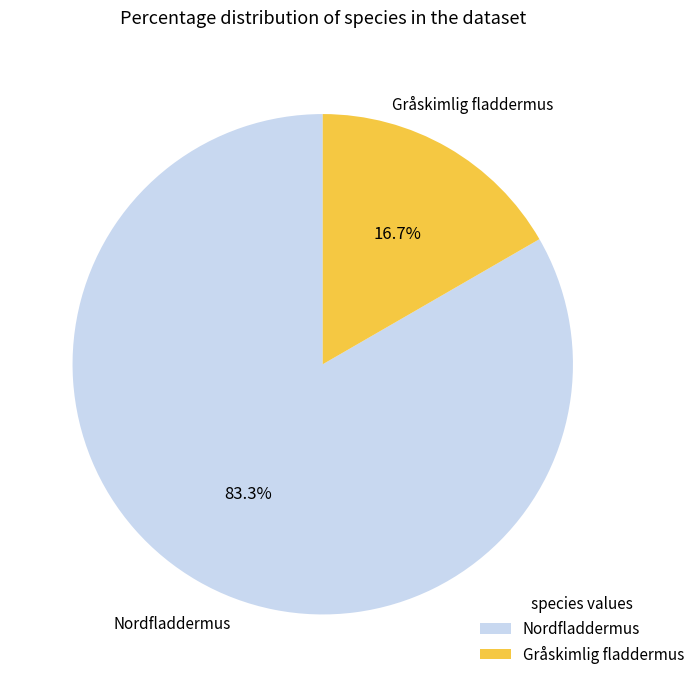

What percentage is the Nordfladdermus slice, to the nearest percent?

83%